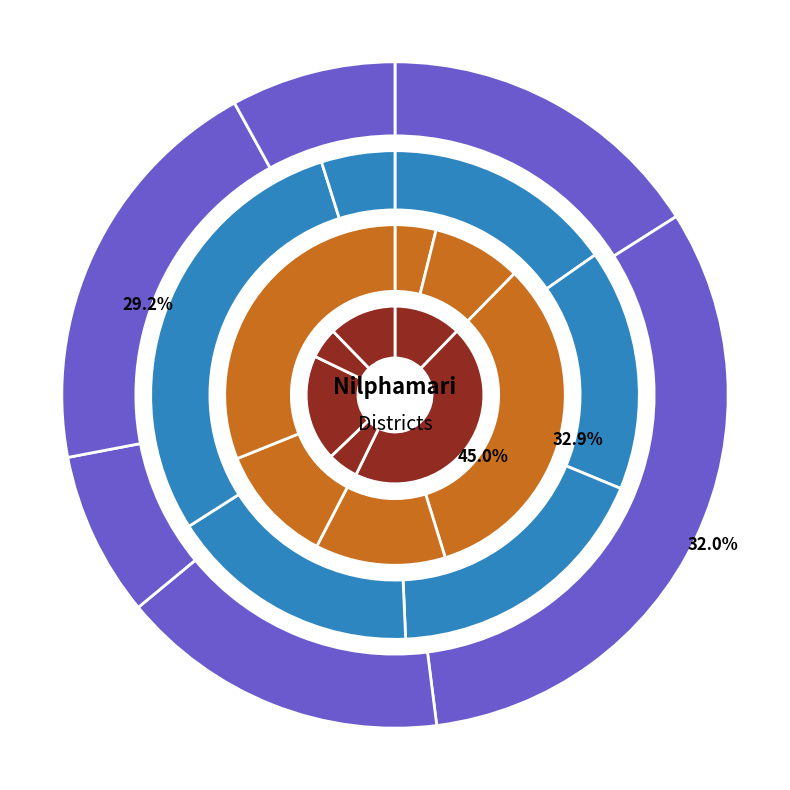

What is the largest slice in the pie chart?

Domar